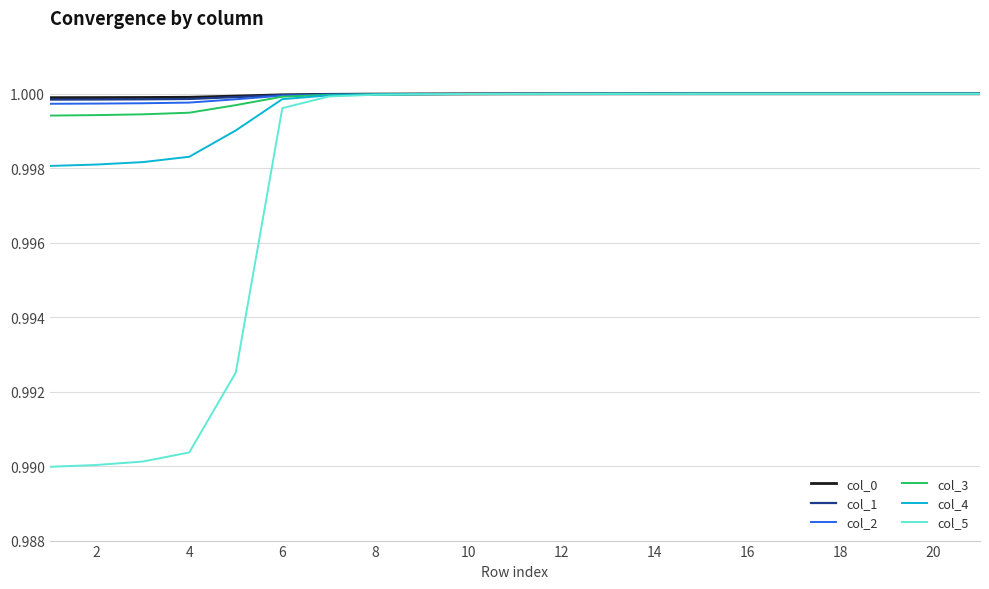

Which series has the largest range (max minus min)?

col_5